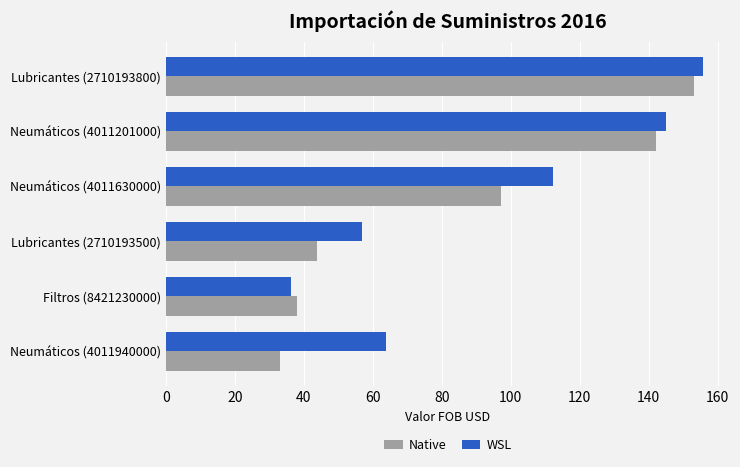

What value does the Native series have at Lubricantes (2710193500)?

43.9